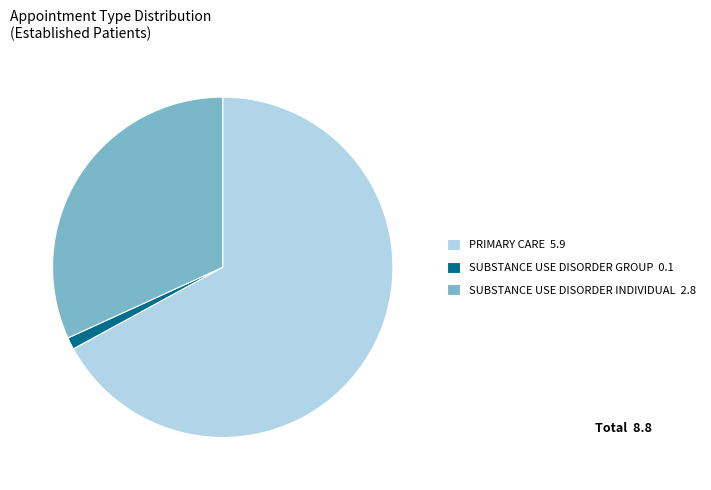

Is the sum of SUBSTANCE USE DISORDER INDIVIDUAL and SUBSTANCE USE DISORDER GROUP greater than half?

No